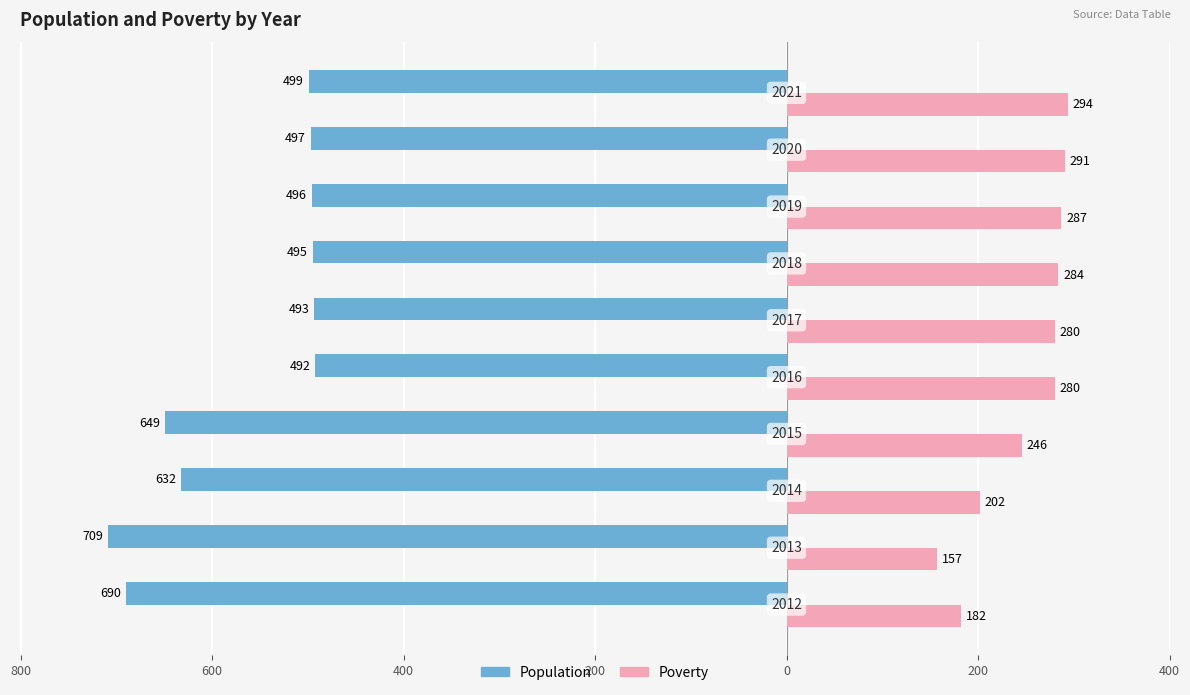

What are all the series names shown in the legend?

Population, Poverty